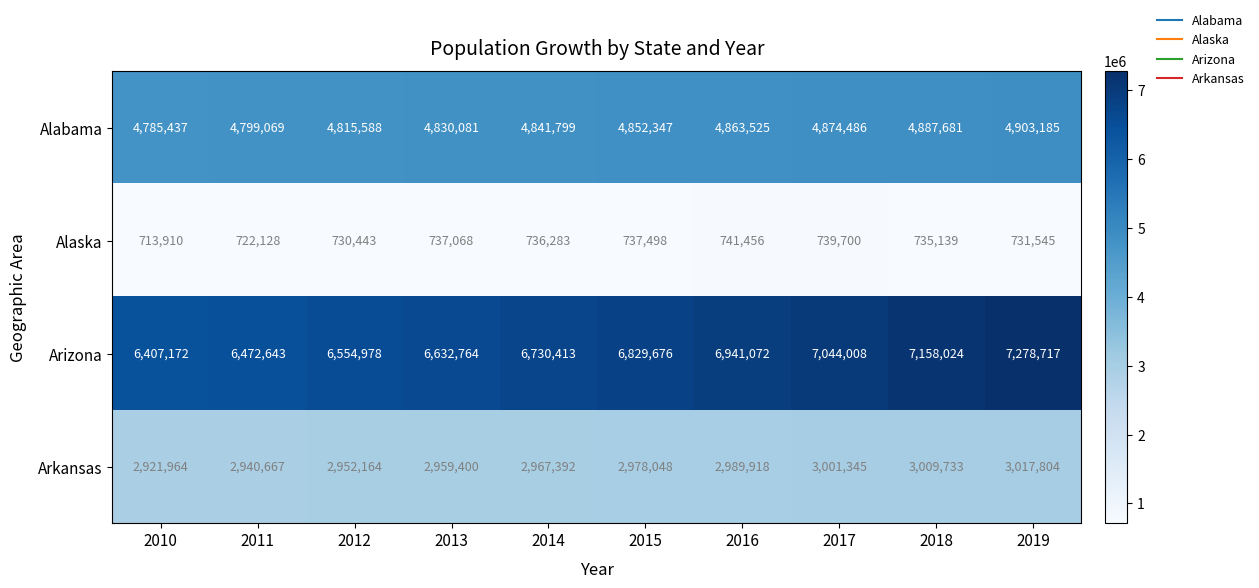

What is the sum of all Alabama values?

48453198